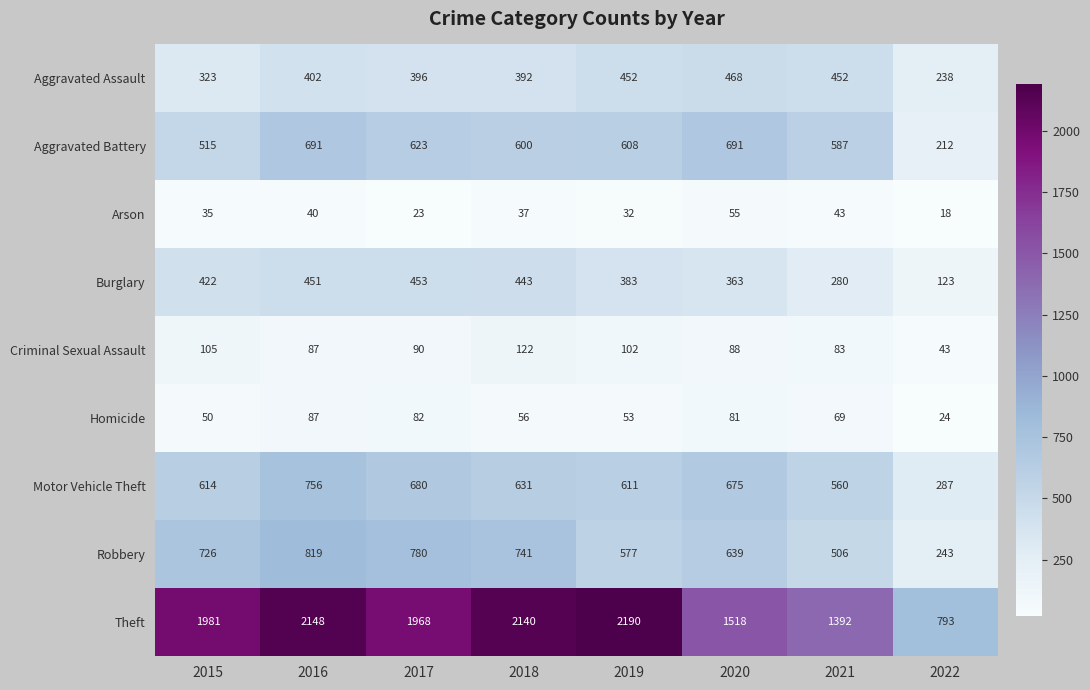

What is the approximate value of Burglary at 2018?

443